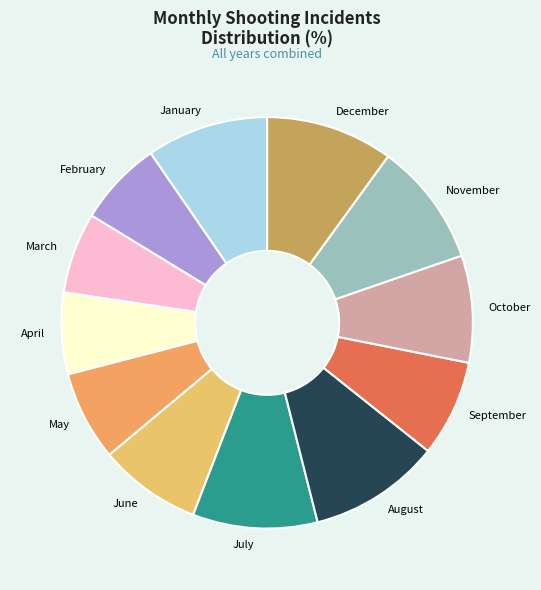

Approximately how many times larger is the value at July compared to May?

1.4